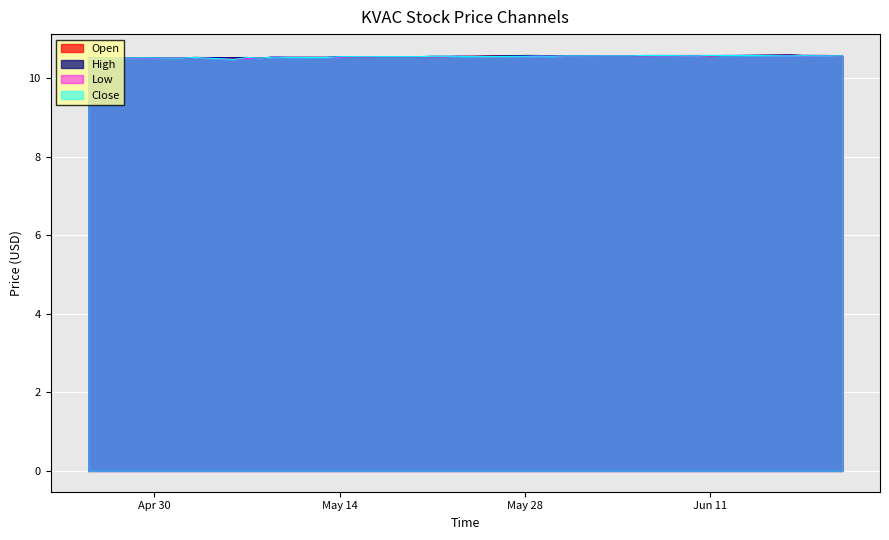

Reading right to left, extract all data points from this chart.

Open: 10.6	10.6	10.6	10.6	10.6	10.6	10.6	10.6	10.6	10.6	10.6	10.6	10.6	10.6	10.6	10.6	10.6	10.6	10.6	10.6	10.5	10.5	10.5	10.5	10.5	10.5	10.5	10.5	10.5	10.5	10.5	10.5	10.5	10.5	10.5	10.5	10.5	10.5	10.5	10.5
High: 10.6	10.6	10.6	10.6	10.6	10.6	10.6	10.6	10.6	10.6	10.6	10.6	10.6	10.6	10.6	10.6	10.6	10.6	10.6	10.6	10.6	10.6	10.5	10.5	10.5	10.5	10.5	10.5	10.5	10.5	10.5	10.5	10.5	10.5	10.5	10.5	10.5	10.5	10.5	10.5
Low: 10.6	10.6	10.6	10.6	10.6	10.6	10.6	10.6	10.6	10.6	10.6	10.6	10.6	10.6	10.6	10.6	10.6	10.5	10.5	10.6	10.5	10.5	10.5	10.5	10.5	10.5	10.5	10.5	10.5	10.5	10.5	10.5	10.5	10.5	10.5	10.5	10.5	10.5	10.5	10.5
Close: 10.6	10.6	10.6	10.6	10.6	10.6	10.6	10.6	10.6	10.6	10.6	10.6	10.6	10.6	10.6	10.6	10.6	10.6	10.5	10.6	10.6	10.6	10.5	10.5	10.5	10.5	10.5	10.5	10.5	10.5	10.5	10.5	10.5	10.5	10.5	10.5	10.5	10.5	10.5	10.5